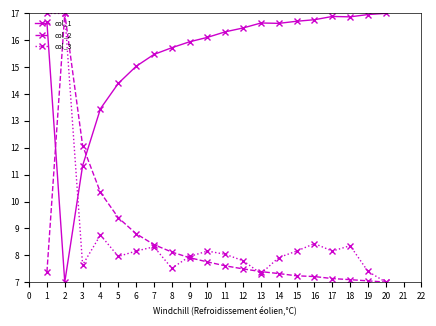

At 15, list the series in order from largest to smallest.

col_1, col_3, col_2